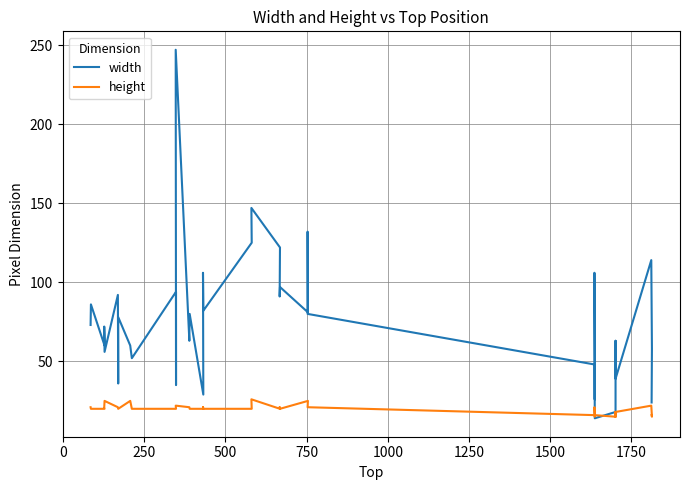

What position from the right is 500?

37